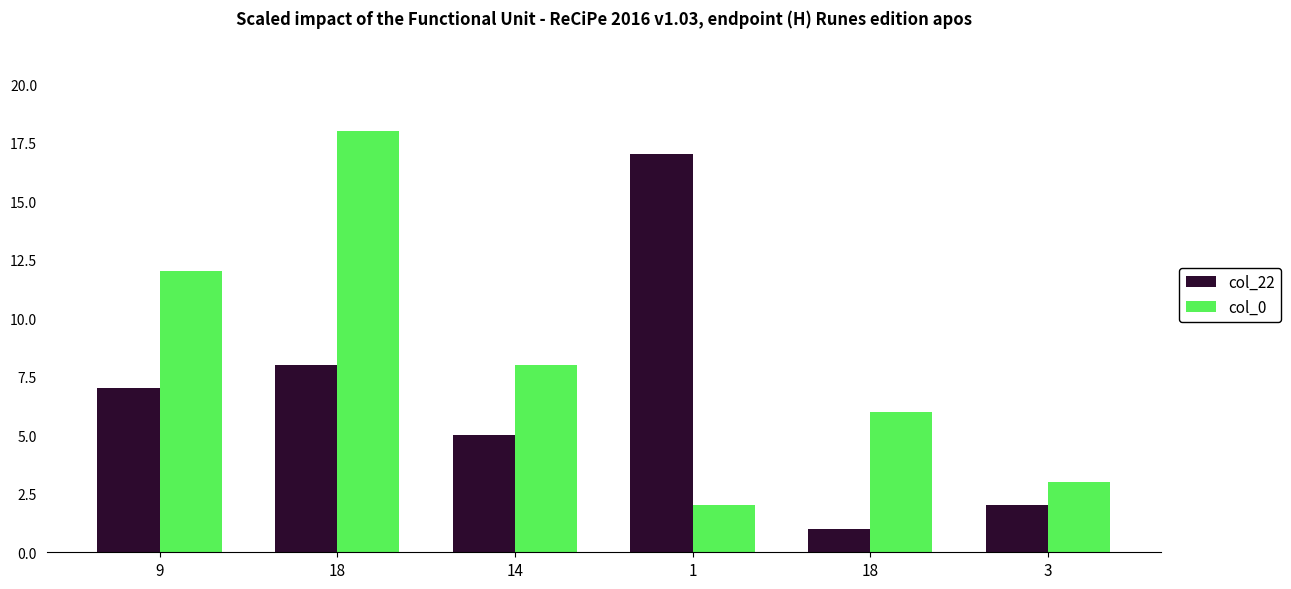

What is the difference between the highest and lowest values at 18?

10